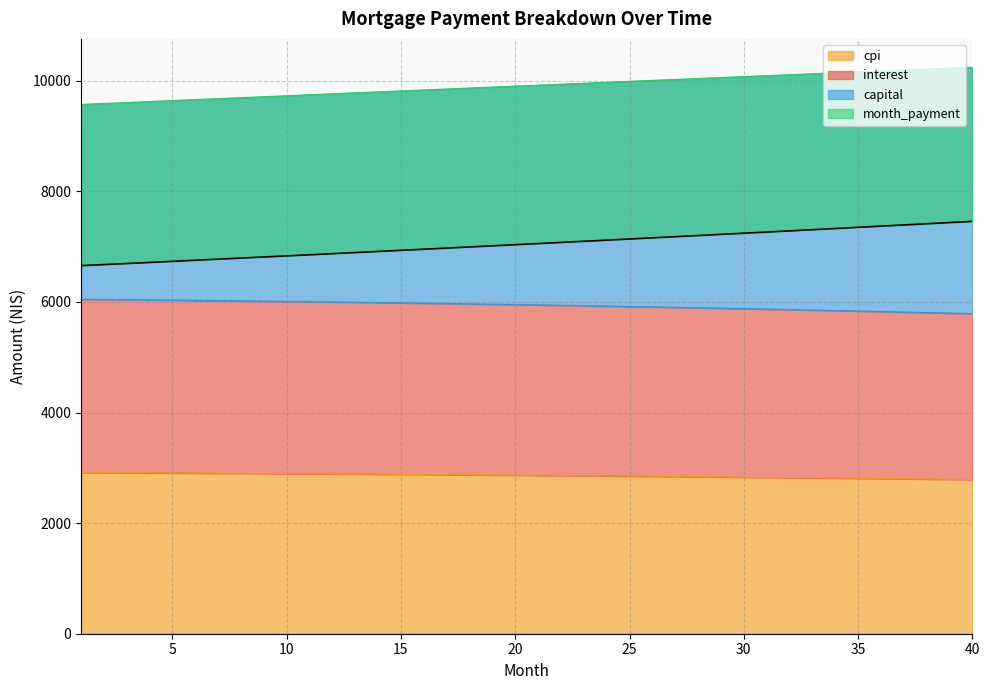

How many series are shown in this chart?

4